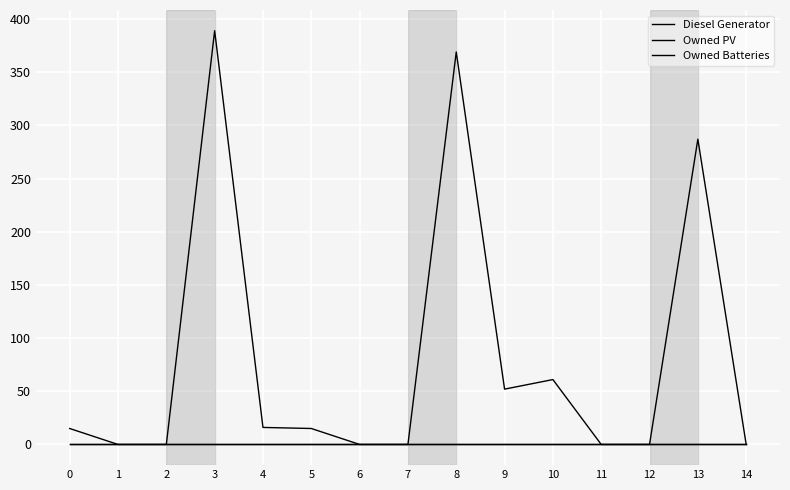

How many lines are shown in the chart?

3